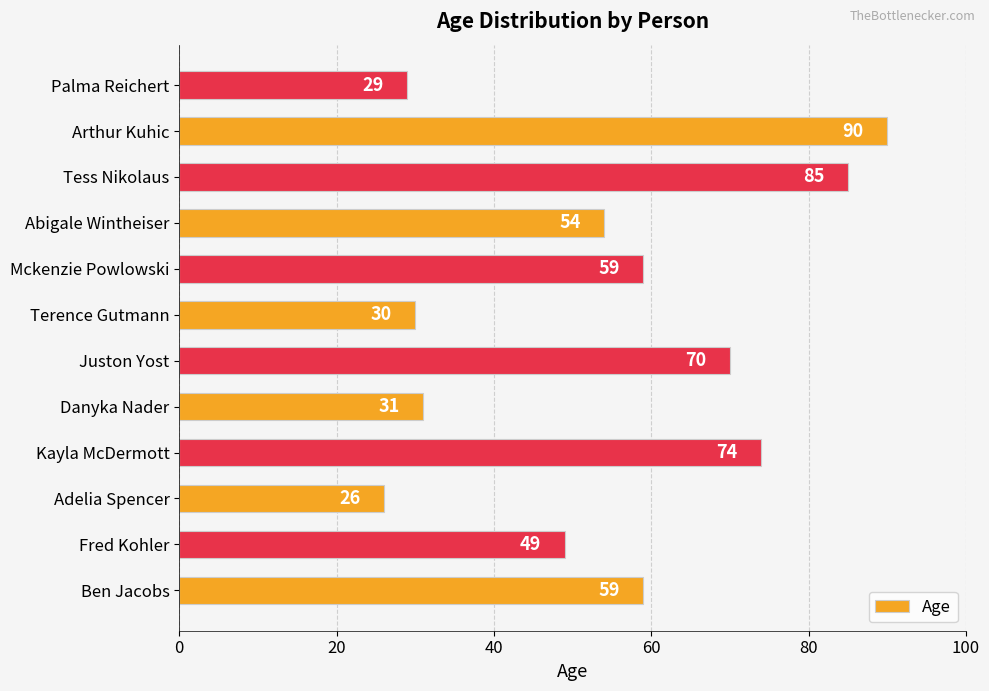

What is the sum of all values?

656